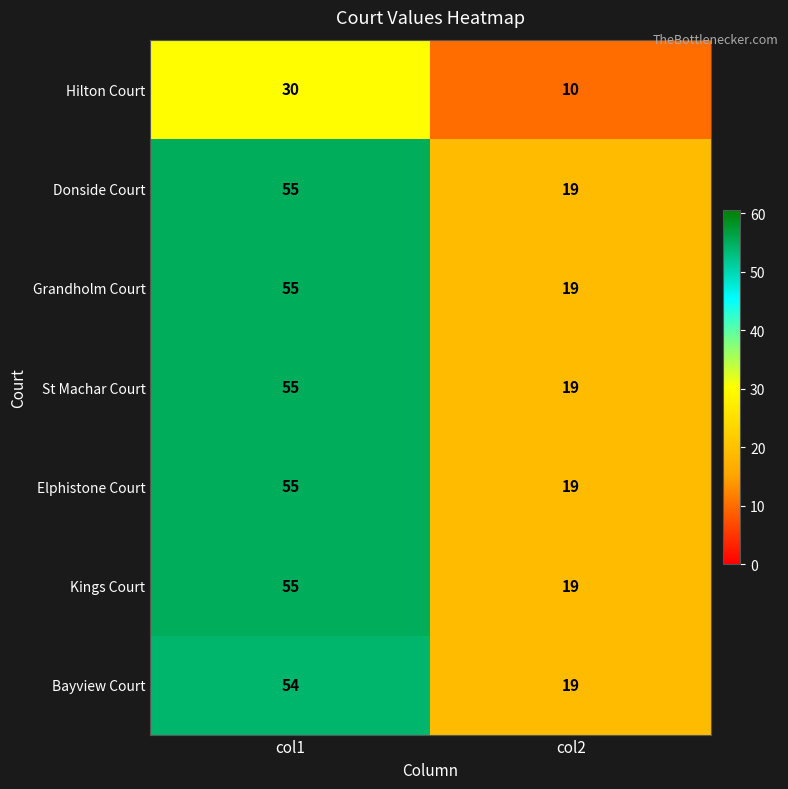

What is the total value across all series at col1?

359